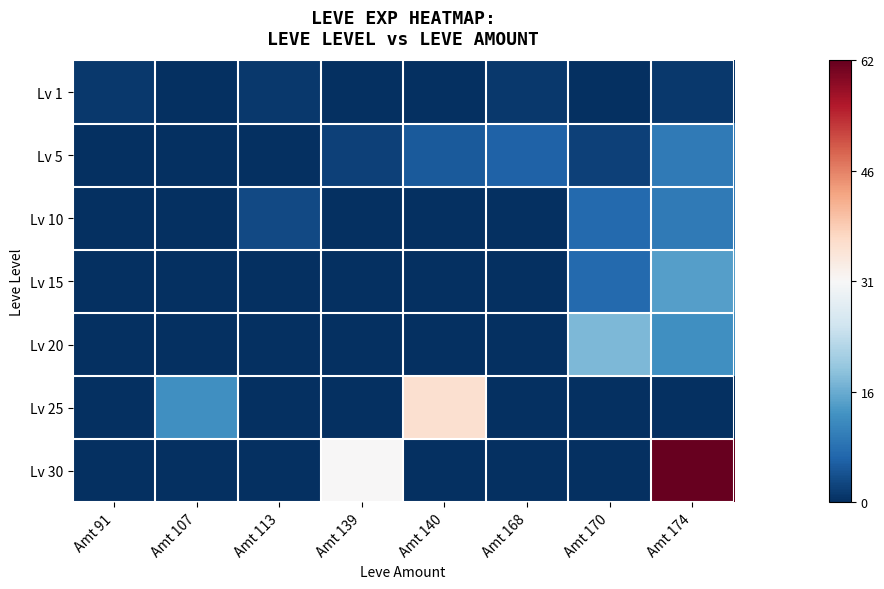

Reading right to left, extract all data points from this chart.

Lv 1: Amt 174=1	Amt 170=0	Amt 168=1	Amt 140=0	Amt 139=0	Amt 113=1	Amt 107=0	Amt 91=1
Lv 5: Amt 174=9	Amt 170=2	Amt 168=6	Amt 140=5	Amt 139=2	Amt 113=0	Amt 107=0	Amt 91=0
Lv 10: Amt 174=9	Amt 170=7	Amt 168=0	Amt 140=0	Amt 139=0	Amt 113=3	Amt 107=0	Amt 91=0
Lv 15: Amt 174=14	Amt 170=7	Amt 168=0	Amt 140=0	Amt 139=0	Amt 113=0	Amt 107=0	Amt 91=0
Lv 20: Amt 174=12	Amt 170=17	Amt 168=0	Amt 140=0	Amt 139=0	Amt 113=0	Amt 107=0	Amt 91=0
Lv 25: Amt 174=0	Amt 170=0	Amt 168=0	Amt 140=36	Amt 139=0	Amt 113=0	Amt 107=12	Amt 91=0
Lv 30: Amt 174=62	Amt 170=0	Amt 168=0	Amt 140=0	Amt 139=31	Amt 113=0	Amt 107=0	Amt 91=0